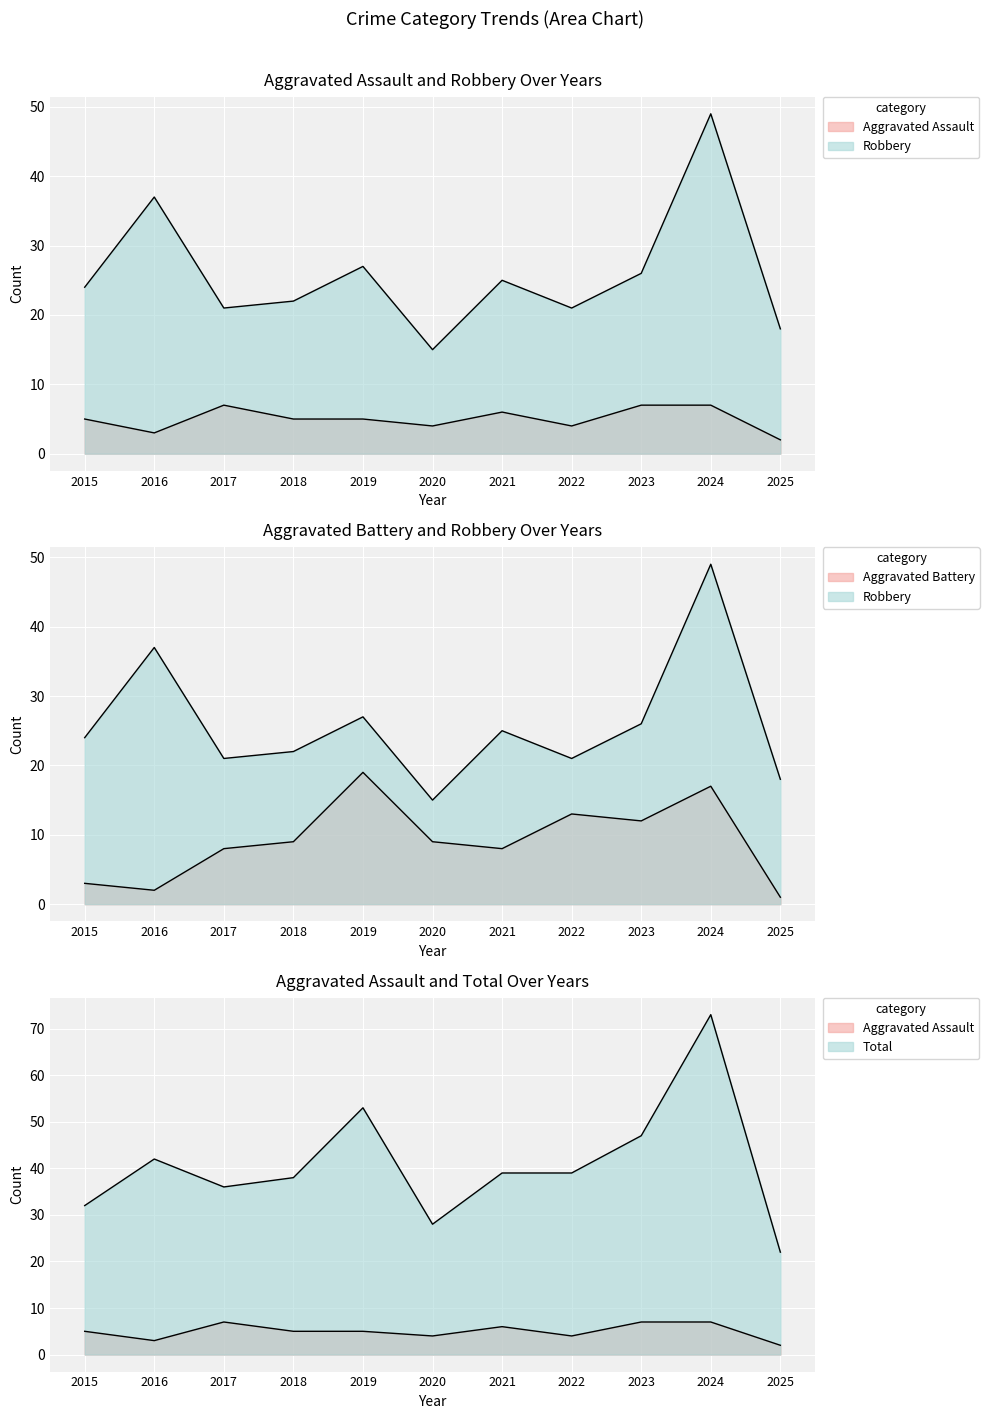

True or false: Total and Aggravated Assault intersect in this chart.

False